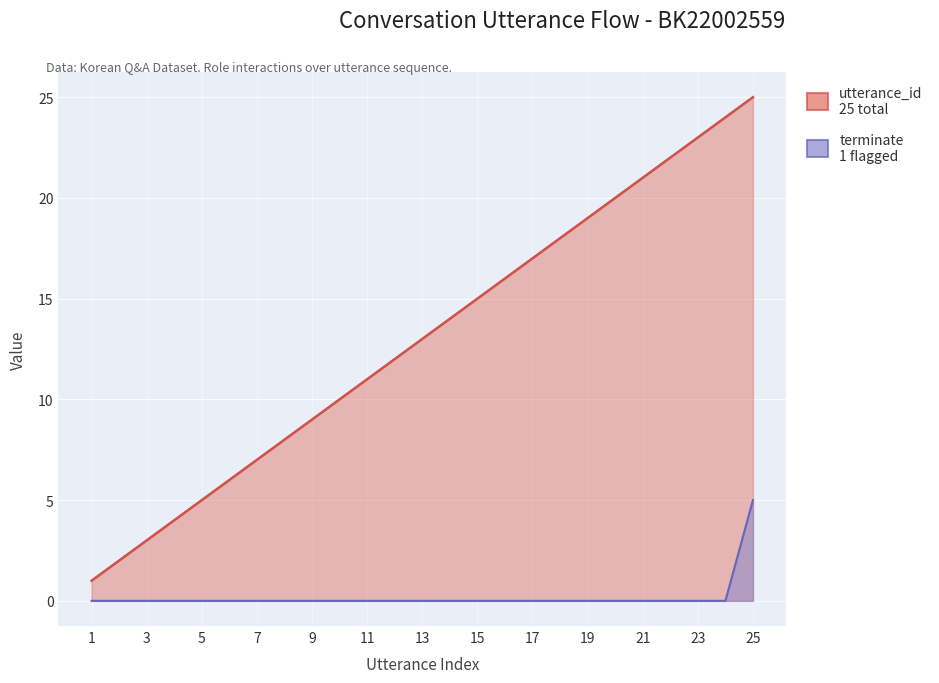

The utterance_id series shows 1 at 1. True or false?

False